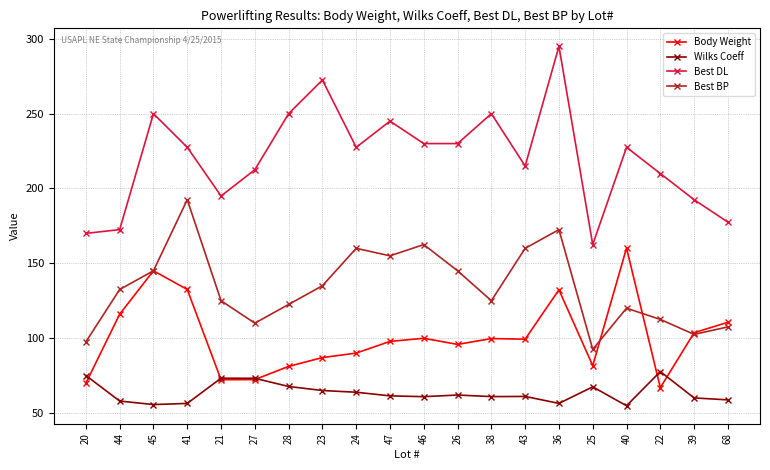

List the series in order of their overall mean, highest first.

Best DL, Best BP, Body Weight, Wilks Coeff